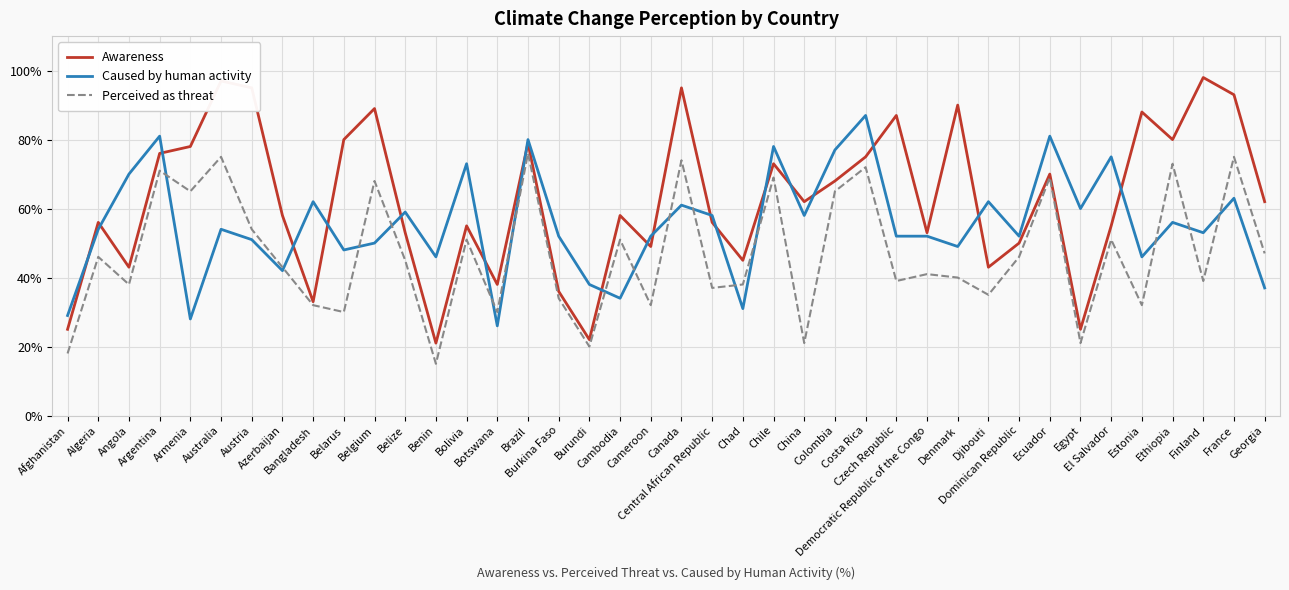

List the series in order of their overall mean, lowest first.

Perceived as threat, Caused by human activity, Awareness